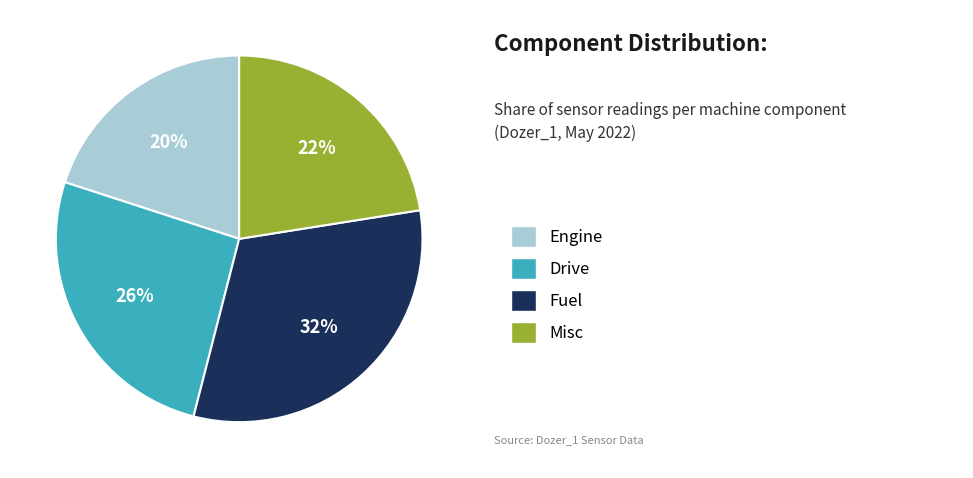

To the nearest percent, what is the average slice percentage?

25%